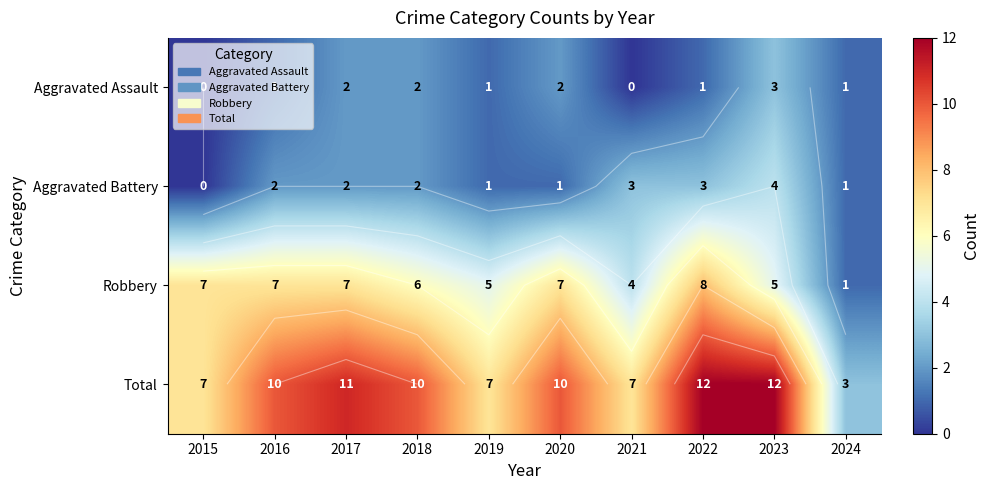

The value of Aggravated Assault at 2021 is 0. True or false?

True